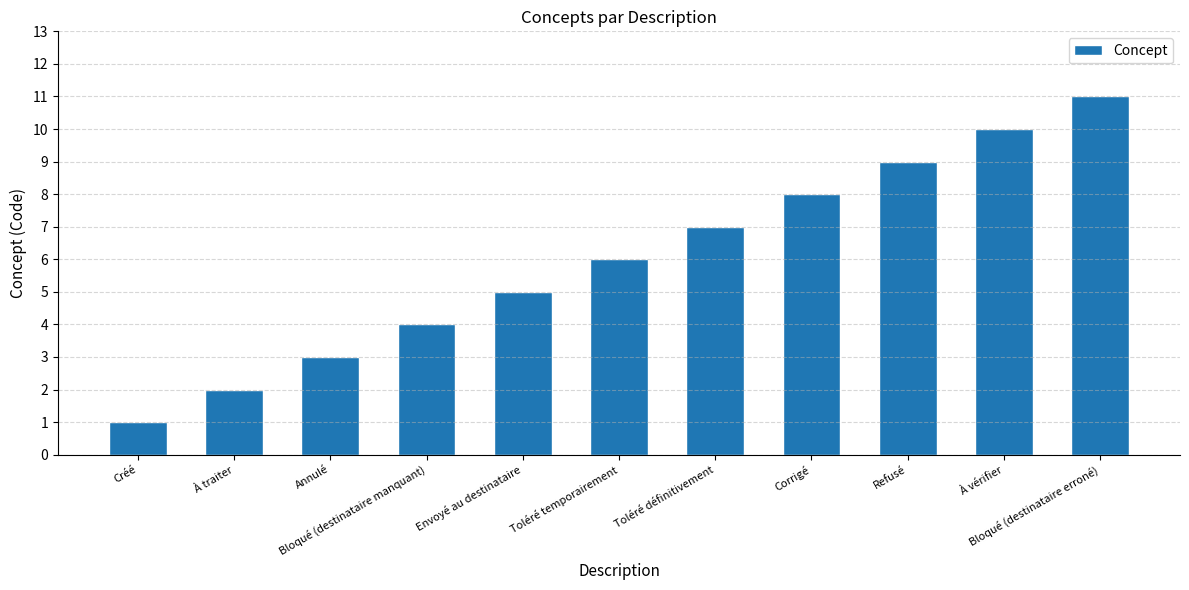

Reading right to left, extract all data points from this chart.

11	10	9	8	7	6	5	4	3	2	1